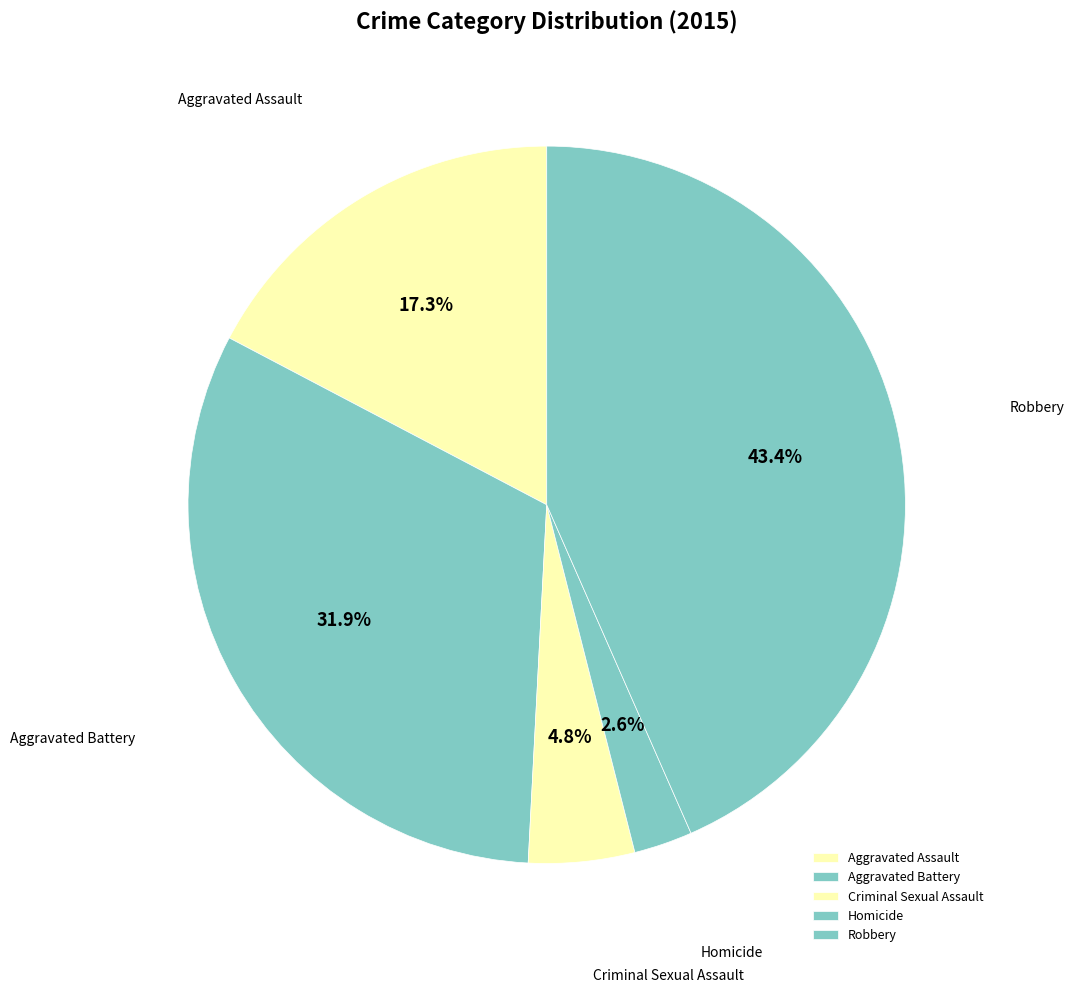

How many slices are in this pie chart?

5